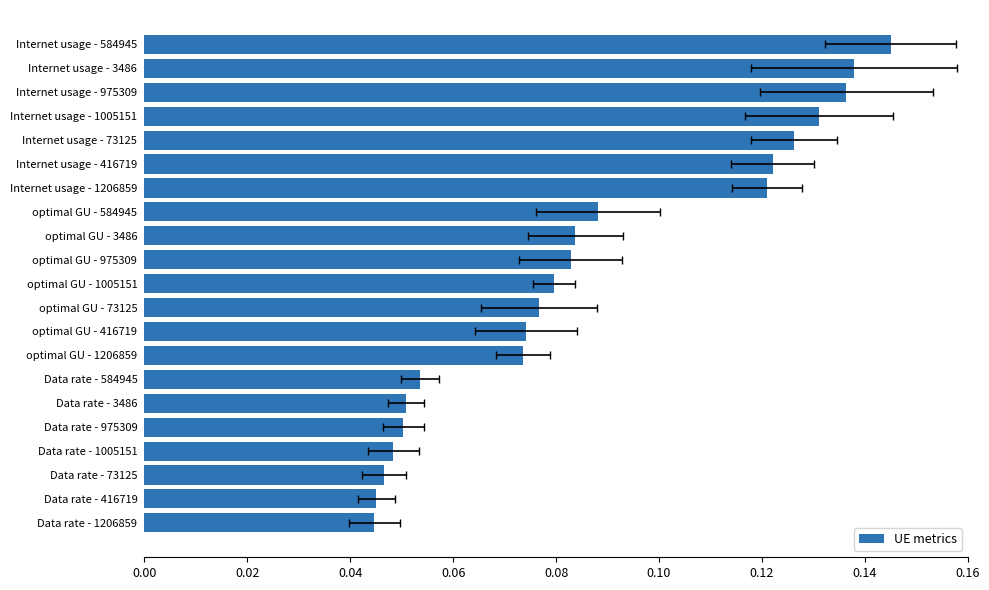

Reading left to right, what are all the values shown in this chart?

0.1	0.1	0.1	0.1	0.1	0.1	0.1	0.1	0.1	0.1	0.1	0.1	0.1	0.1	0.1	0.1	0.1	0.0	0.0	0.0	0.0